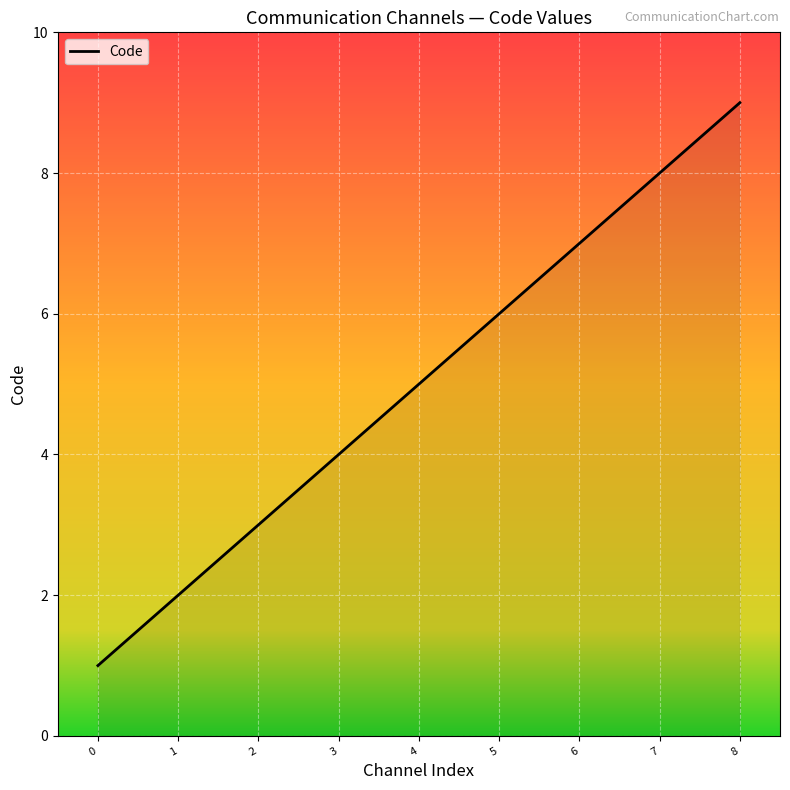

Rank the categories by value from lowest to highest.

0, 1, 2, 3, 4, 5, 6, 7, 8